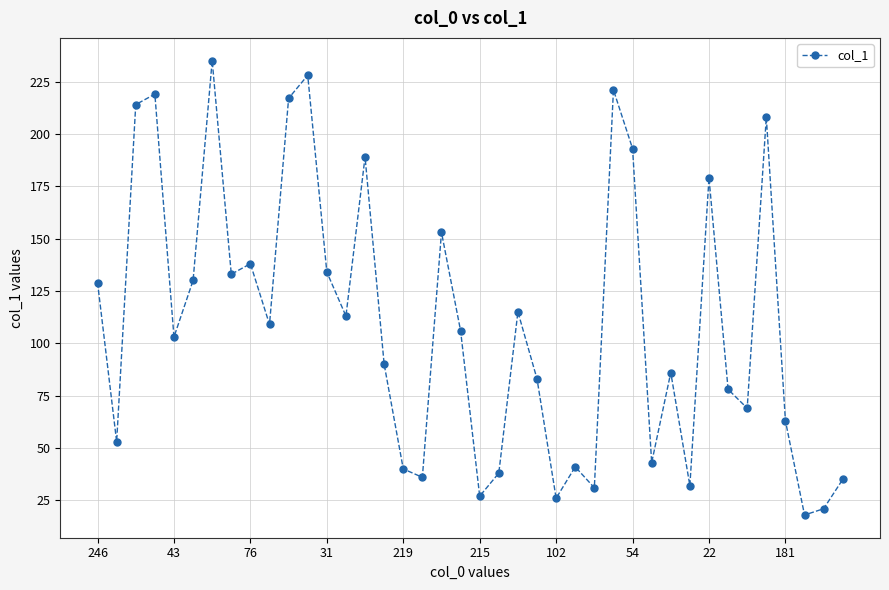

What is the greatest value displayed?

235